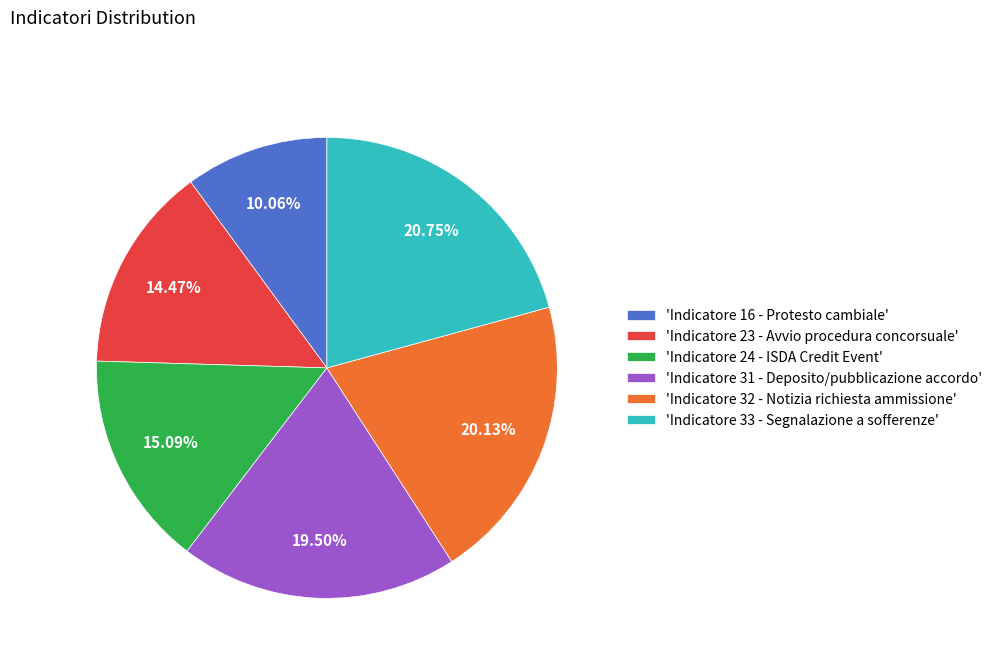

Rank the categories by value from lowest to highest.

'Indicatore 16 - Protesto cambiale', 'Indicatore 23 - Avvio procedura concorsuale', 'Indicatore 24 - ISDA Credit Event', 'Indicatore 31 - Deposito/pubblicazione accordo', 'Indicatore 32 - Notizia richiesta ammissione', 'Indicatore 33 - Segnalazione a sofferenze'